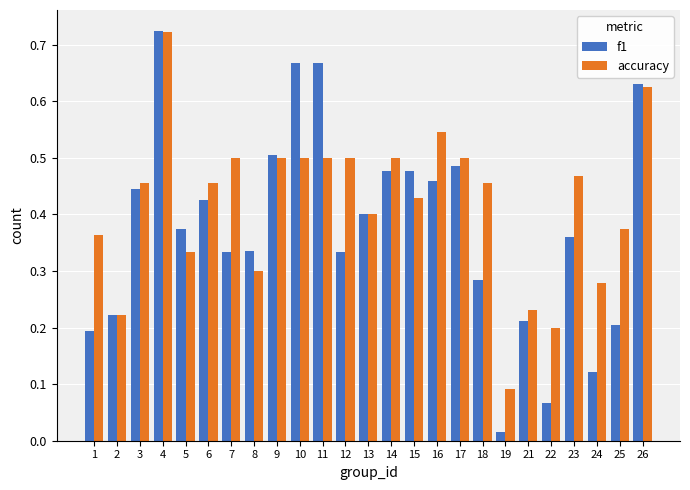

Which series changed the most between 11 and 26?

accuracy